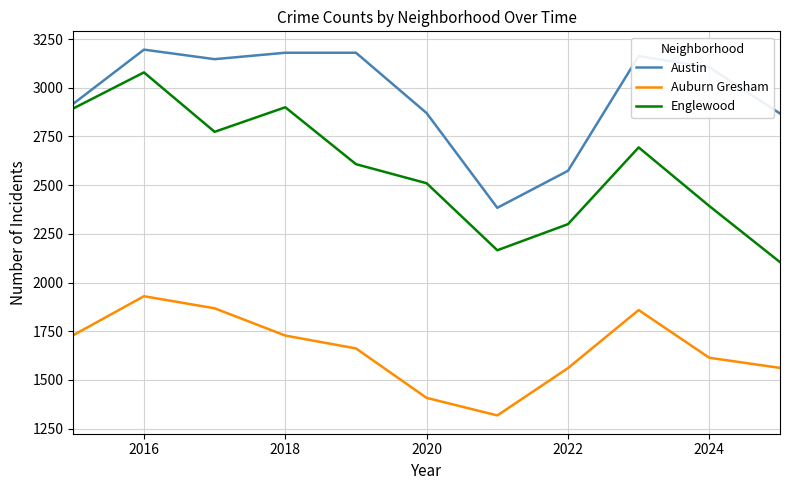

List the series in order of their peak value, highest first.

Austin, Englewood, Auburn Gresham